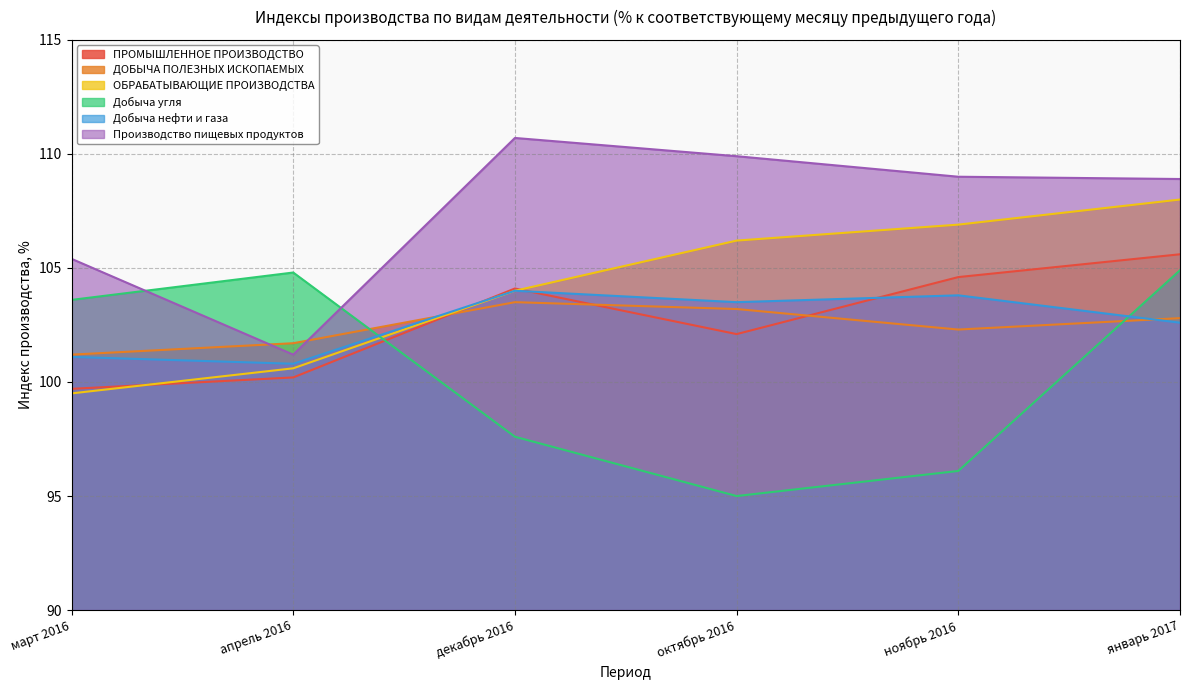

List the series in order of their peak value, highest first.

Производство пищевых продуктов, ОБРАБАТЫВАЮЩИЕ ПРОИЗВОДСТВА, ПРОМЫШЛЕННОЕ ПРОИЗВОДСТВО, Добыча угля, Добыча нефти и газа, ДОБЫЧА ПОЛЕЗНЫХ ИСКОПАЕМЫХ